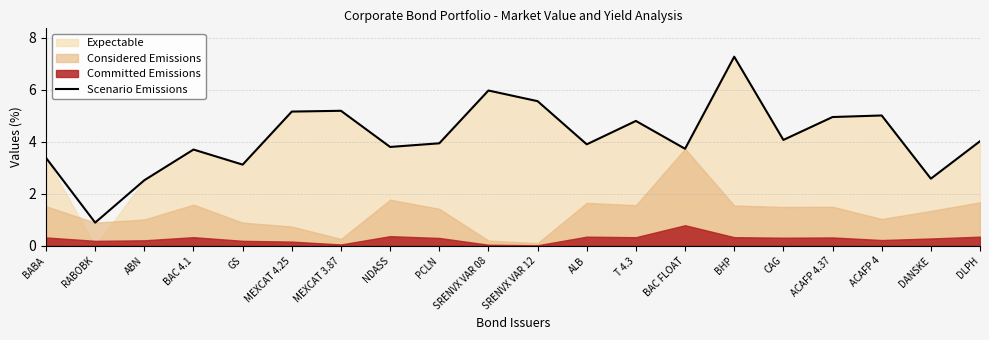

How many data points are above 4?

10